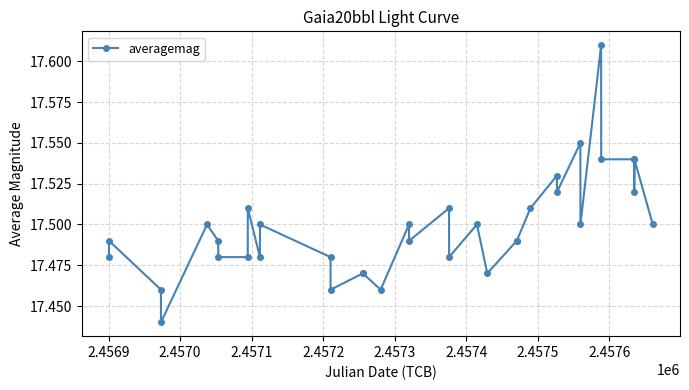

Count the values in the range 17 to 18.

35